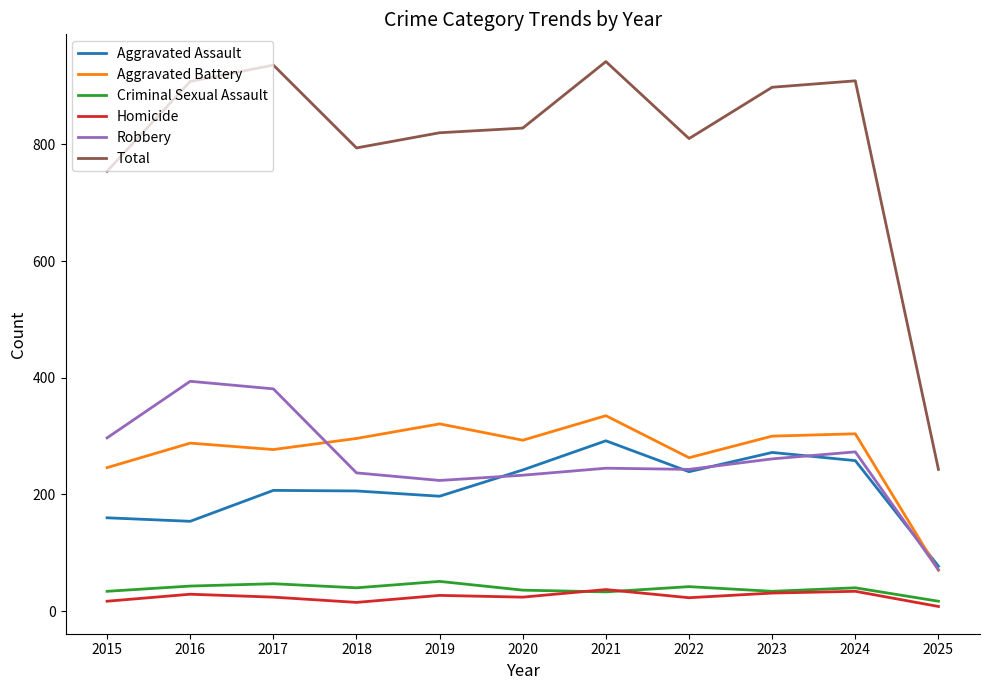

What is the maximum value for Robbery?

394